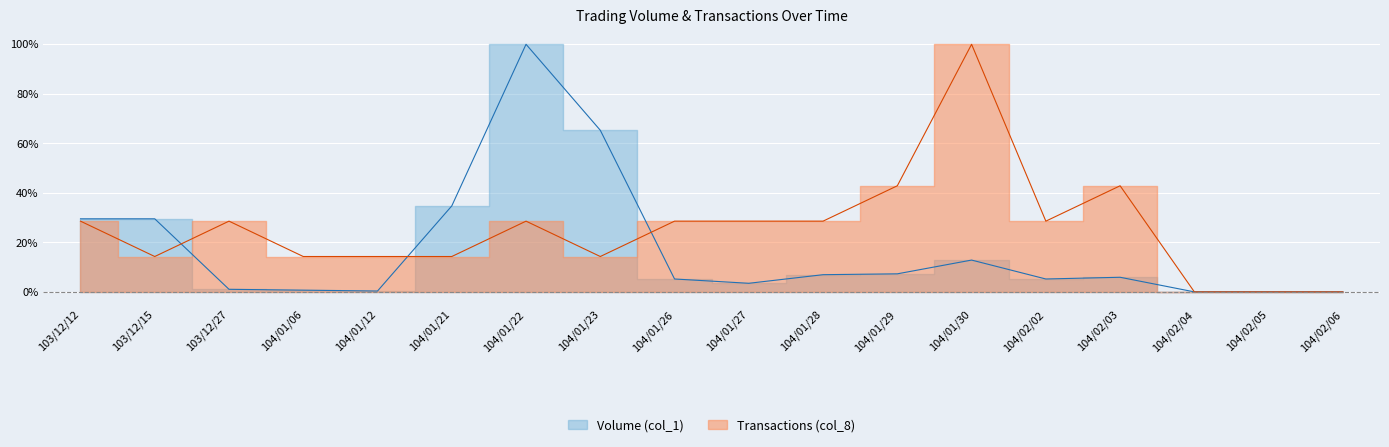

Does the chart display data point markers on the line(s)?

No